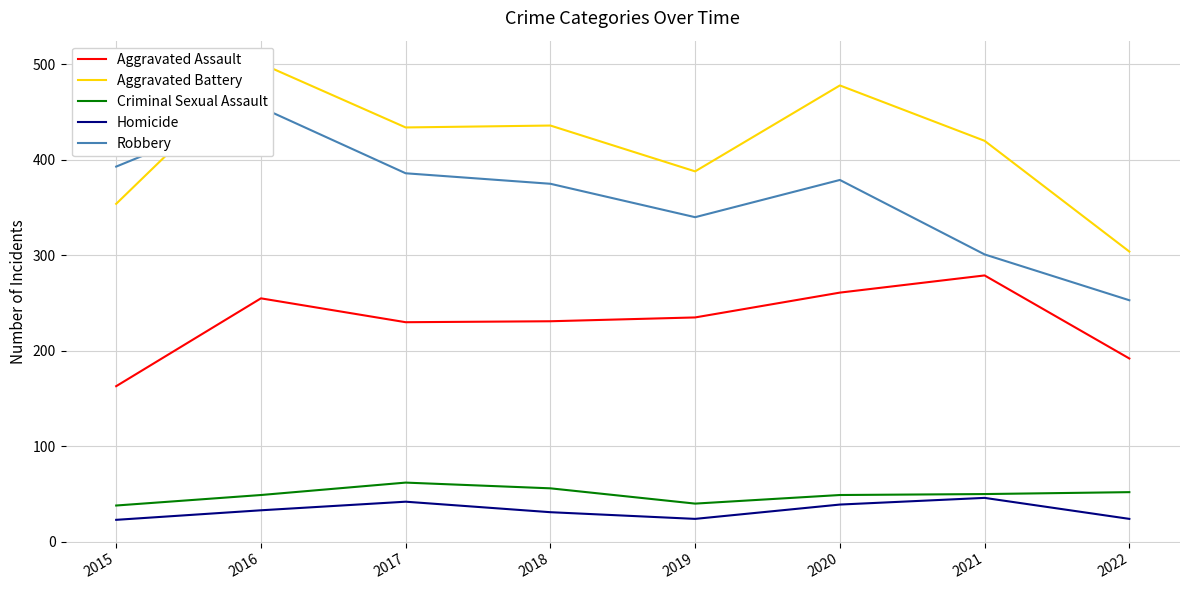

What is the maximum value for Aggravated Battery?

501